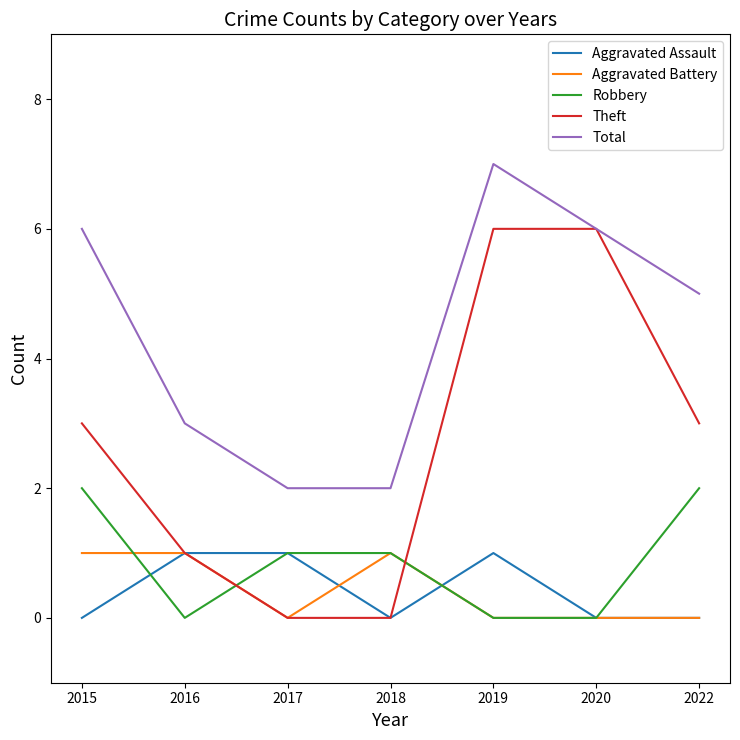

What is the difference between the highest and lowest values at 2017?

2